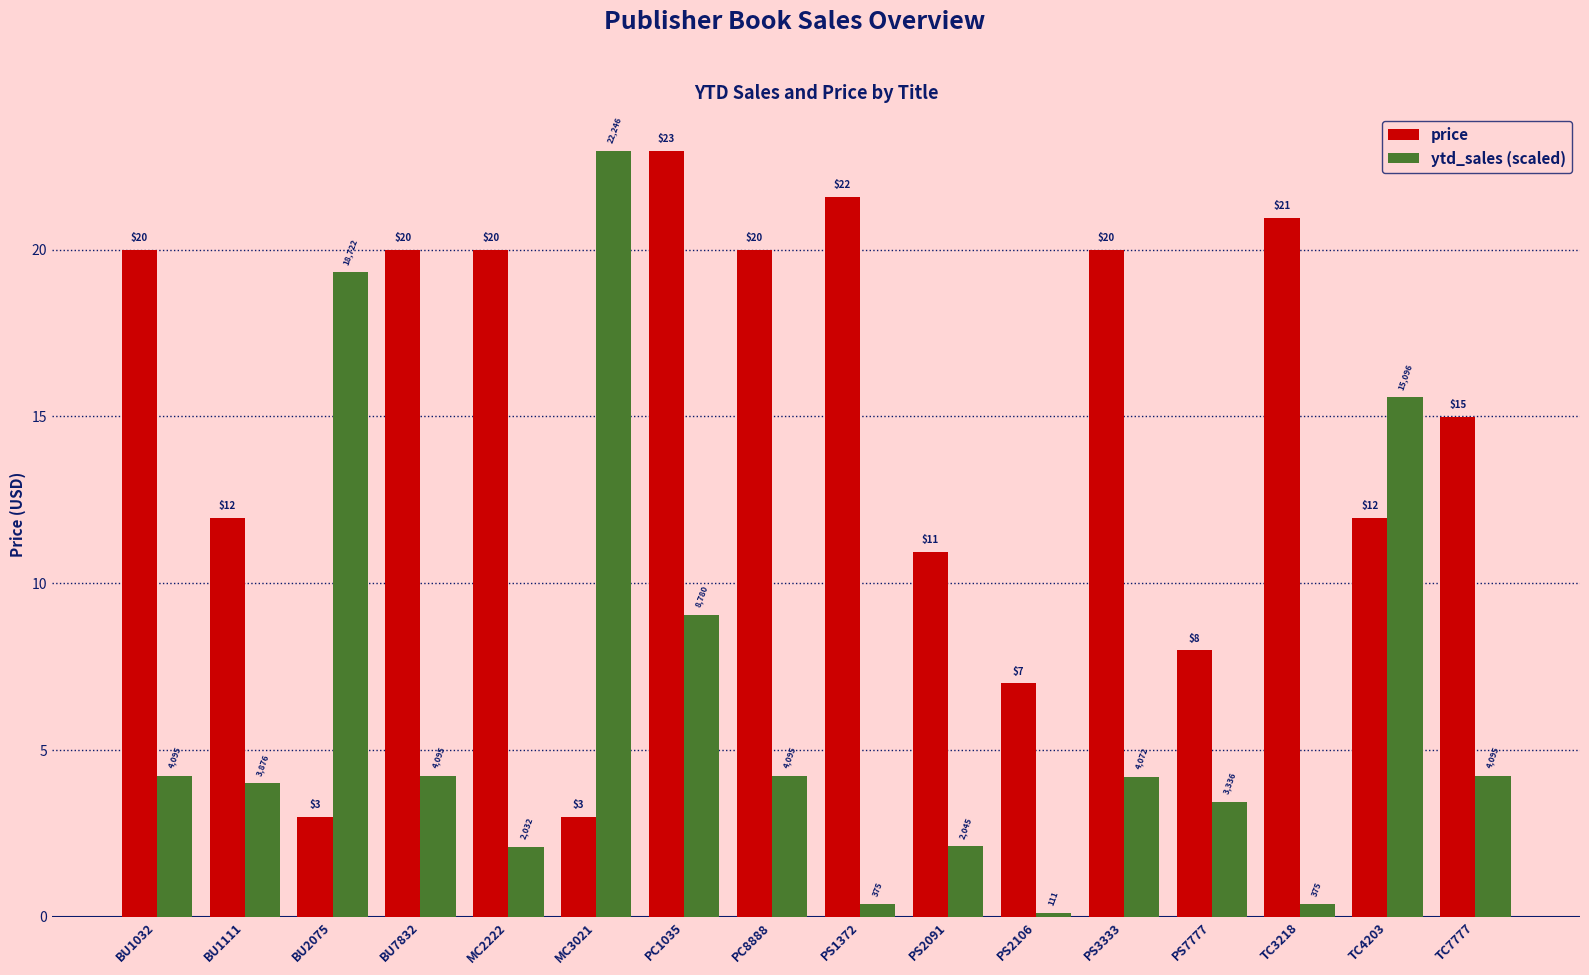

At which category does the chart reach its peak across all series?

PC1035